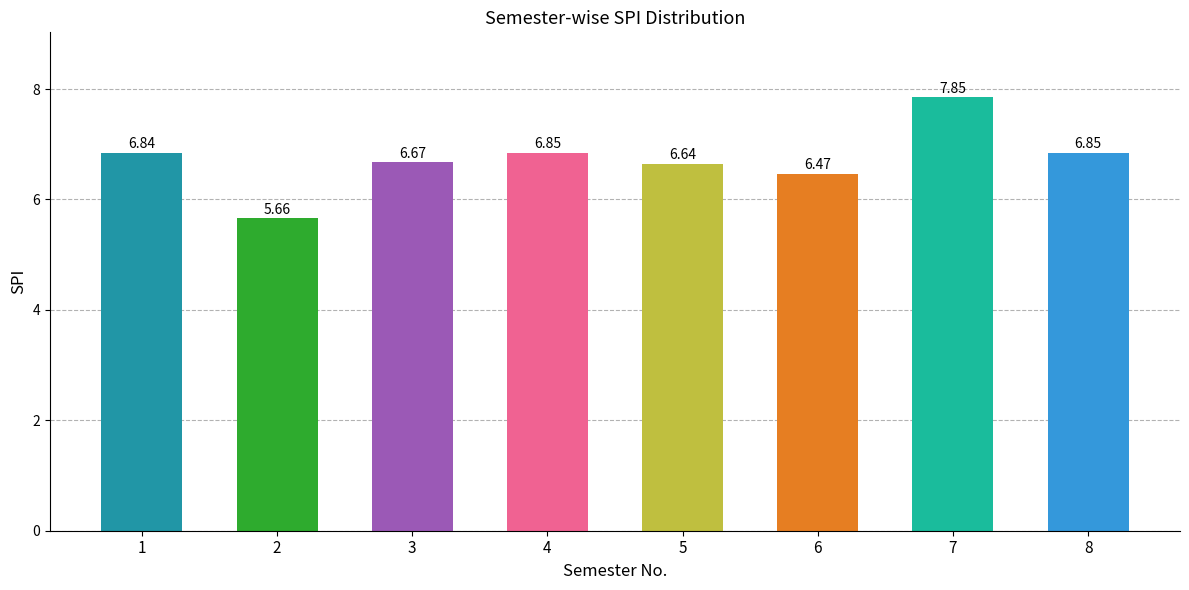

Approximately how many times larger is the value at 6 compared to 8?

0.9